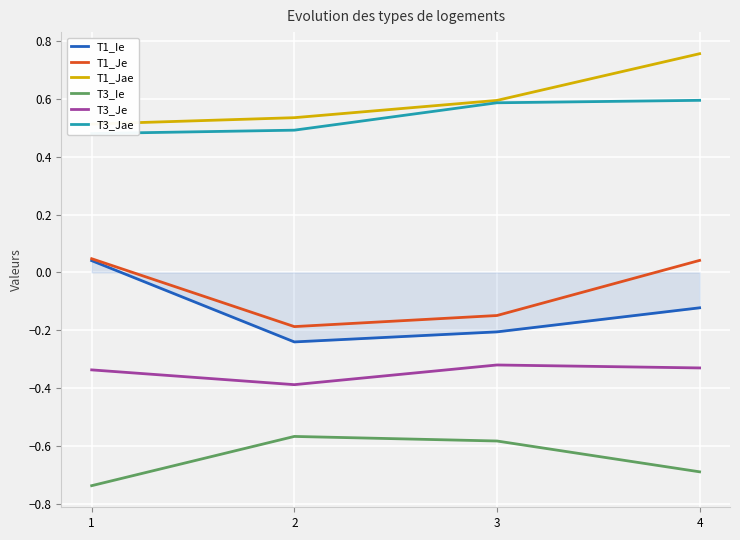

At which label does T3_Ie reach its minimum?

1